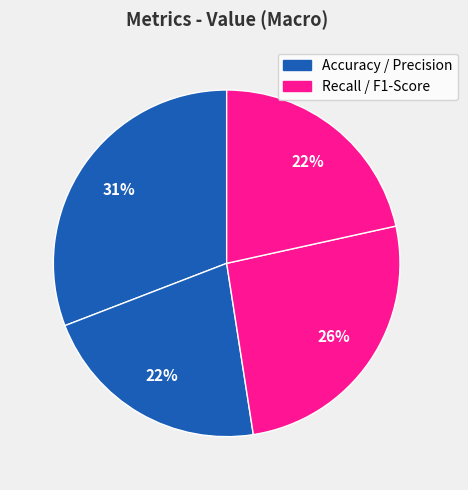

Count the number of slices in the pie.

4